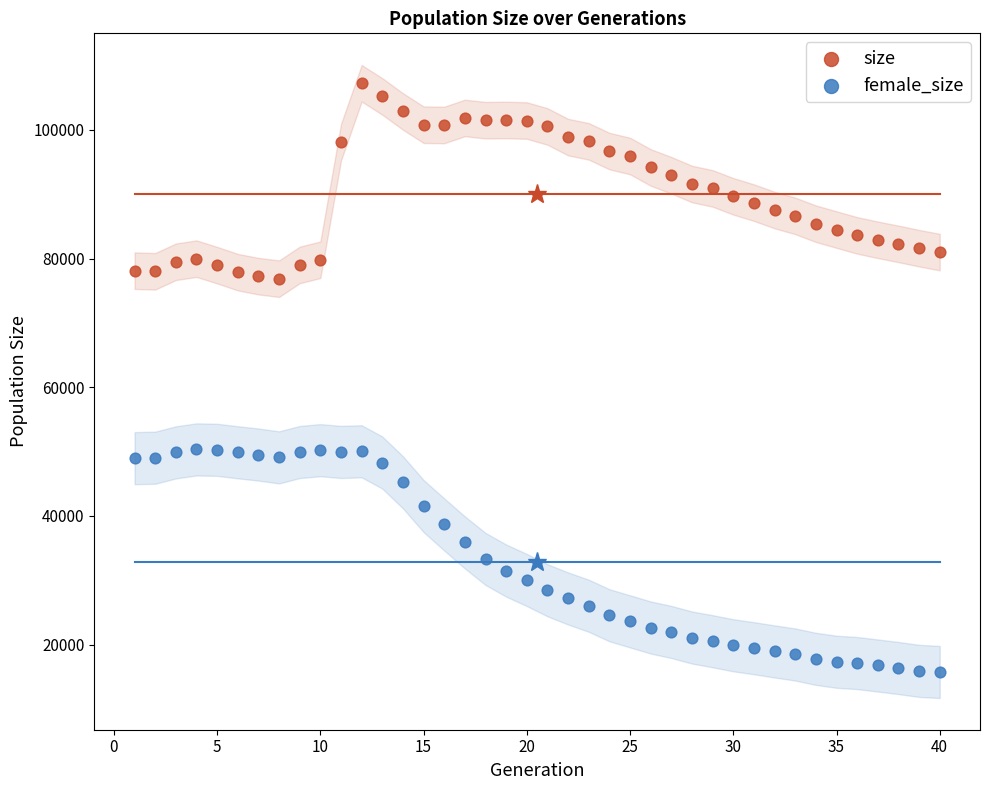

Which series contains the highest Y value?

size